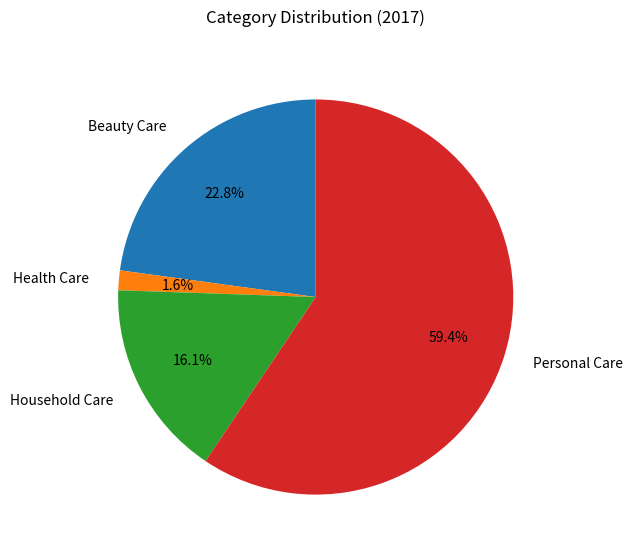

What is the ratio of the value at Beauty Care to the value at Household Care?

1.4